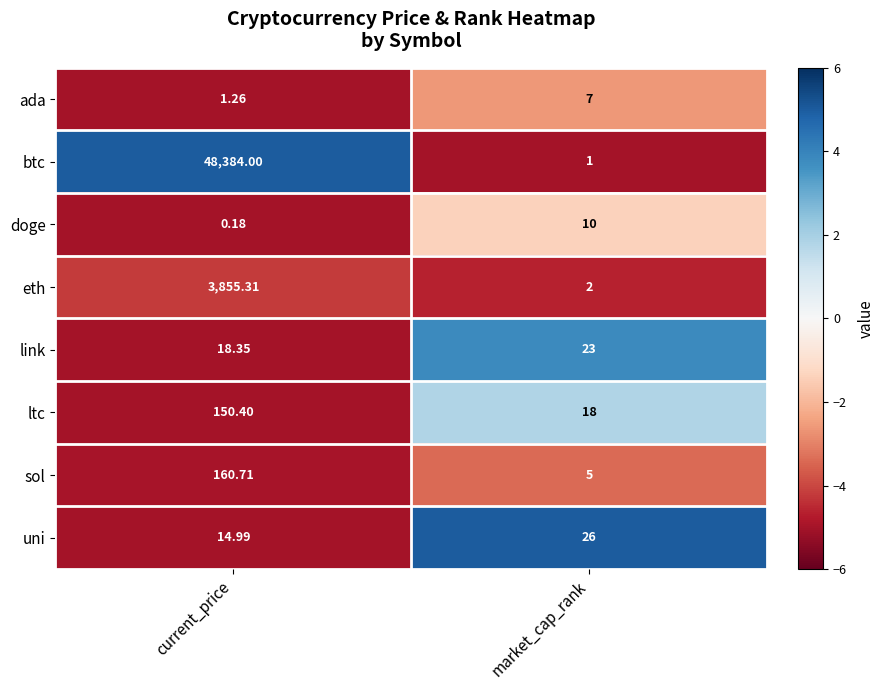

At which label is btc closest to 24192?

market_cap_rank